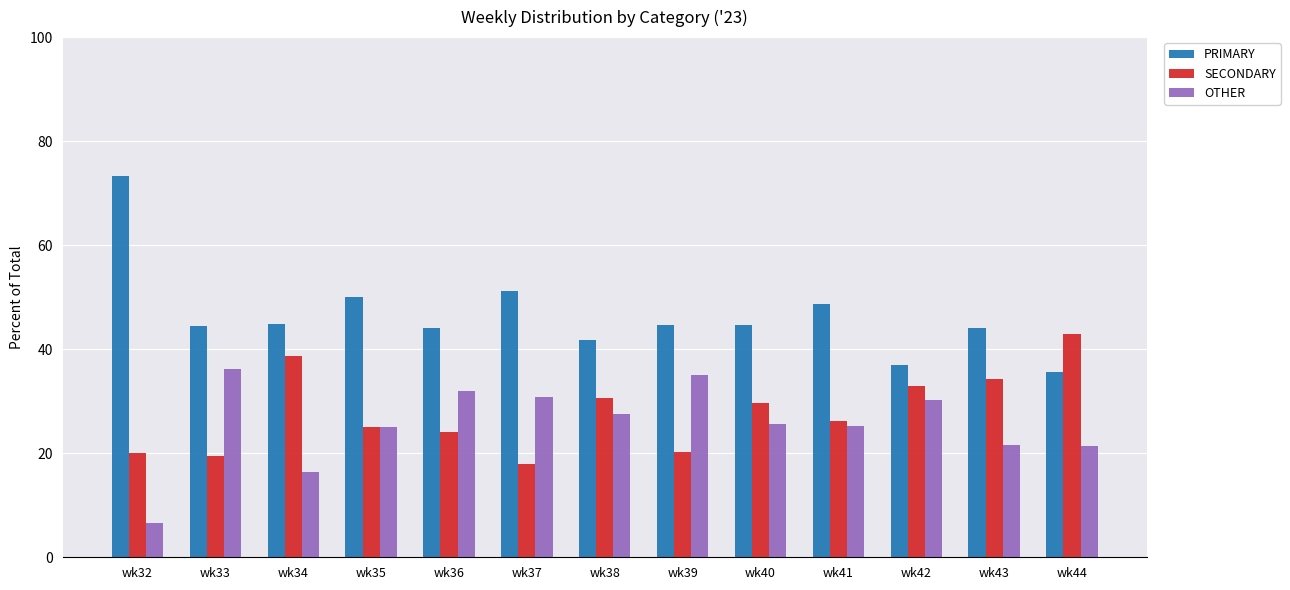

What is the difference between the highest and lowest values at wk37?

33.3